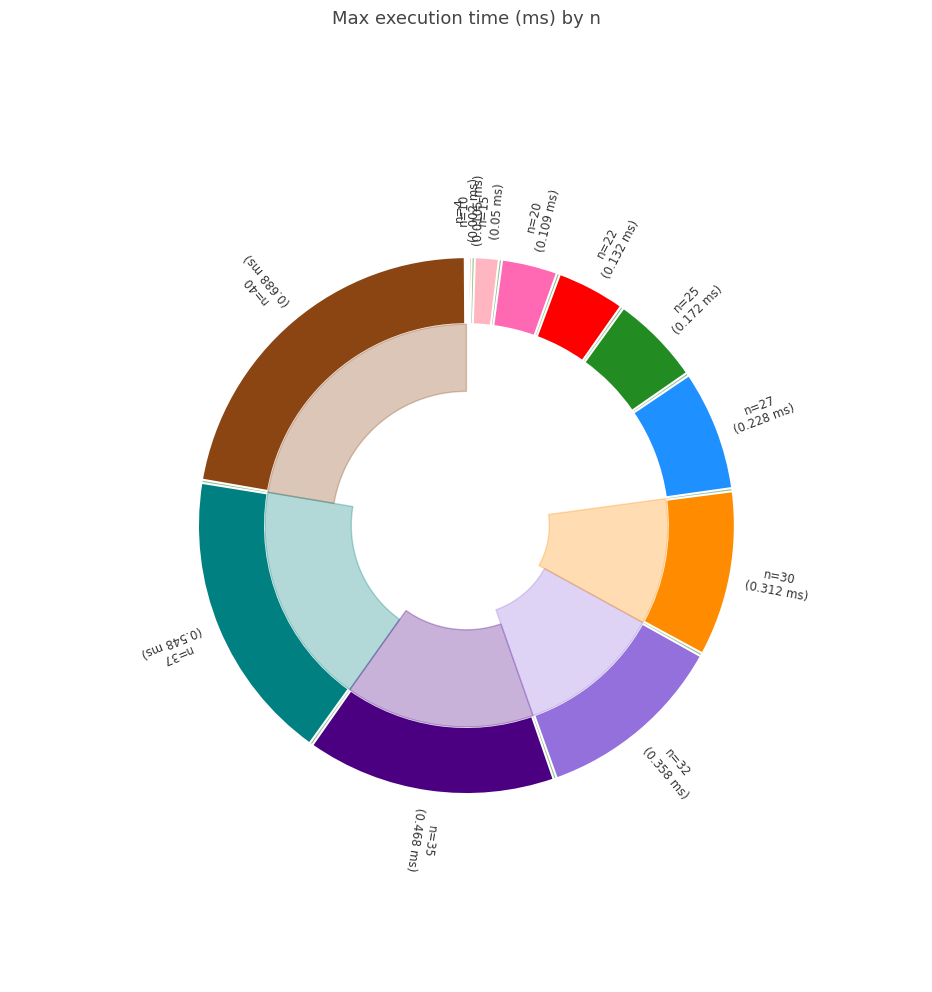

Which category has the smallest portion of the pie?

4